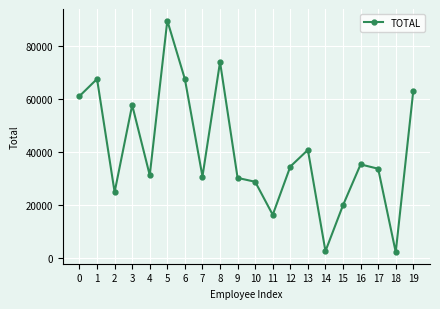

What is the smallest value displayed?

2146.3